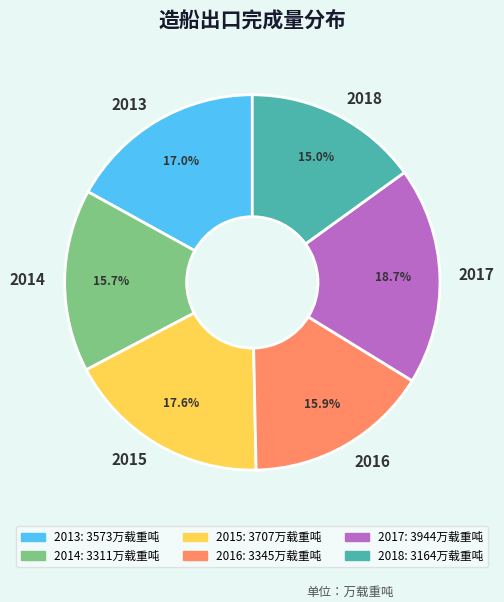

Is there any slice that represents more than half of the pie?

No